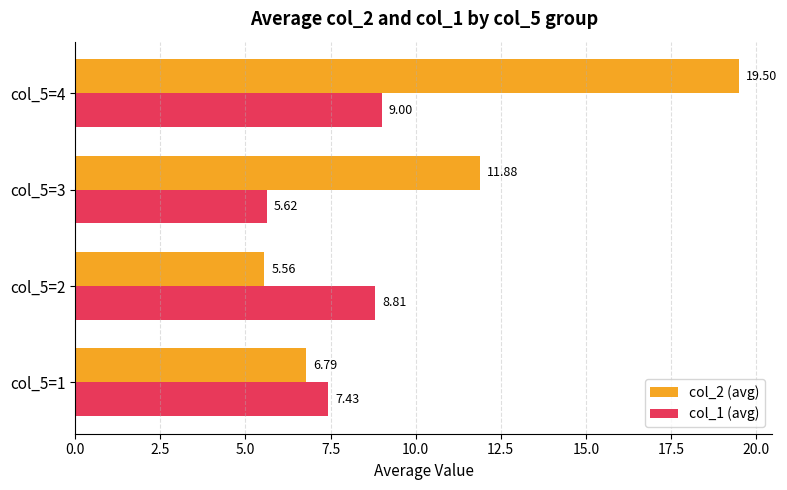

What is the sum of all col_1 (avg) values?

30.9